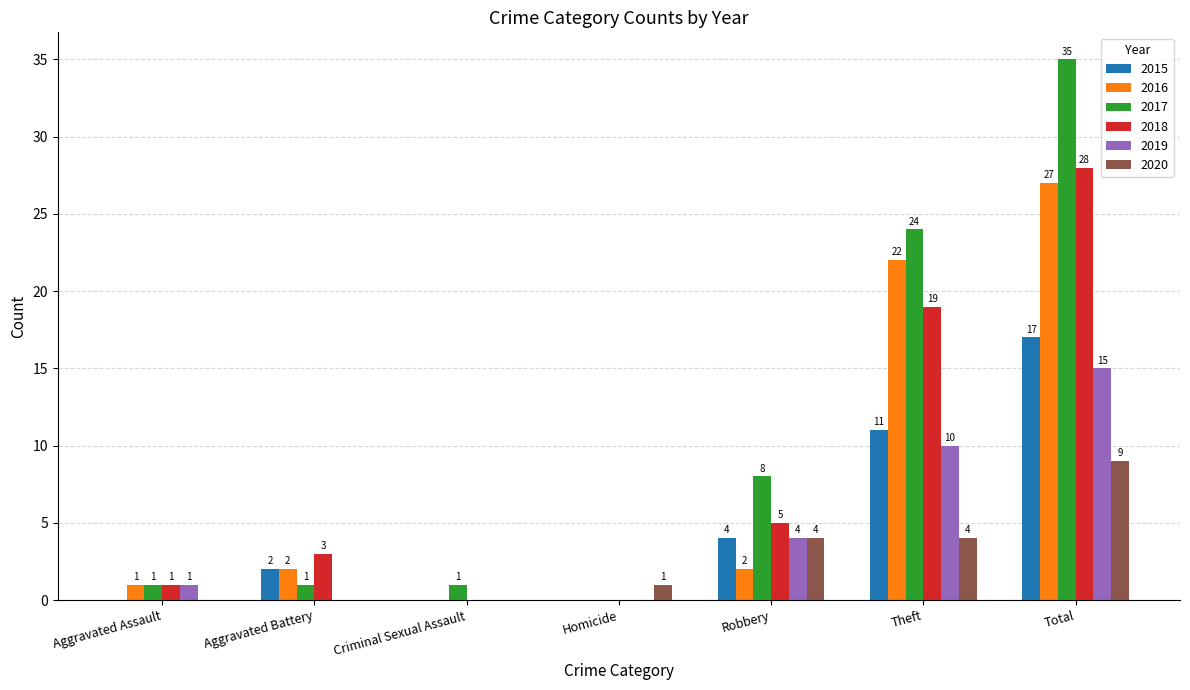

Are the bars horizontal?

No